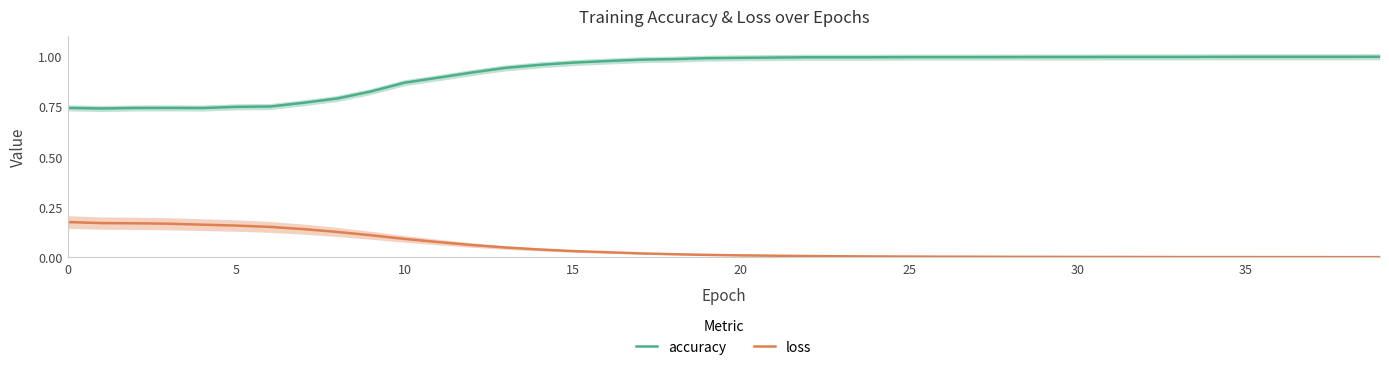

What is the difference between the second highest and minimum values in the loss series?

0.2